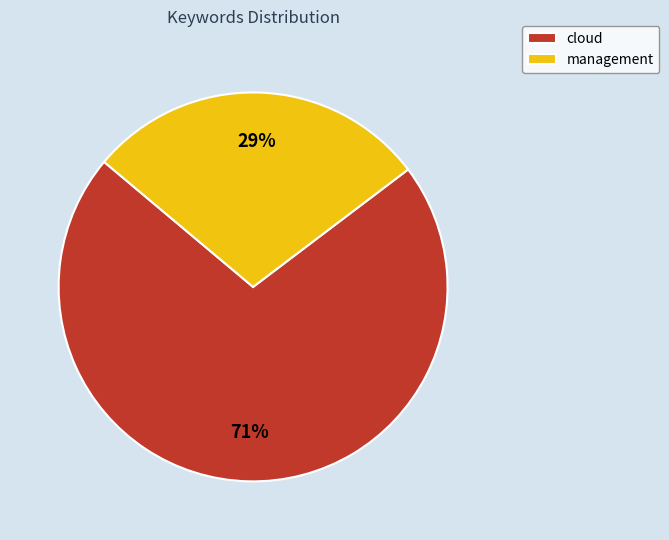

Does any single category account for the majority?

Yes